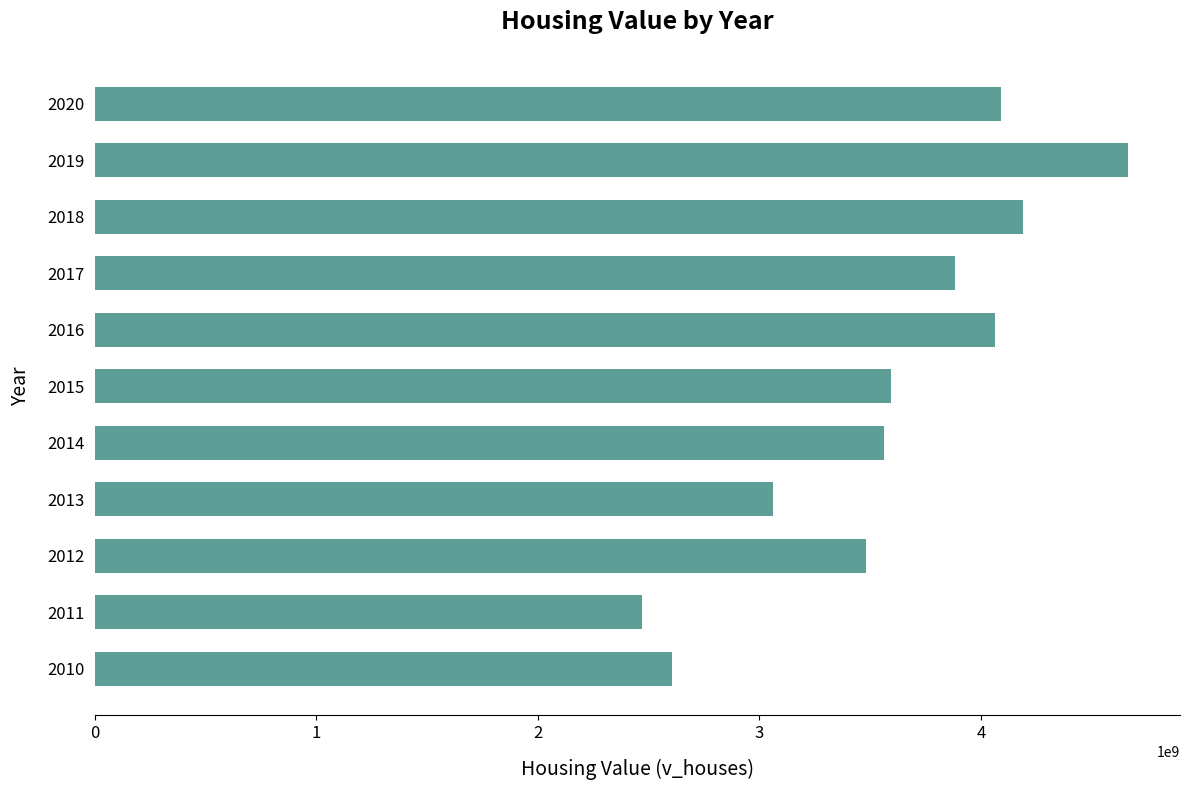

What is the maximum value shown in the chart?

4665361500